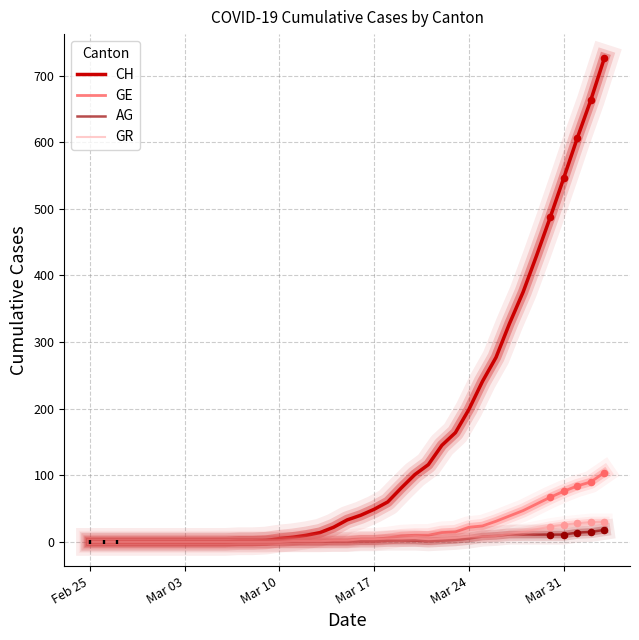

Which series has the largest total across all categories?

CH